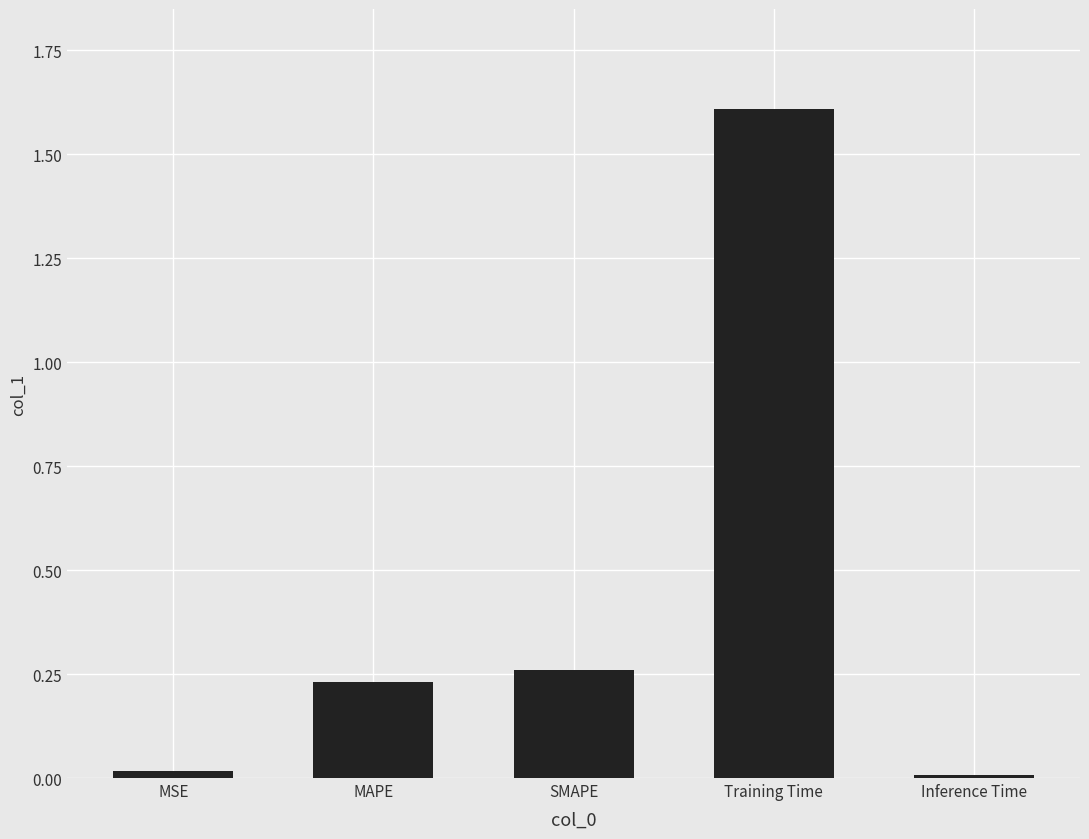

What position from the right is MSE?

5